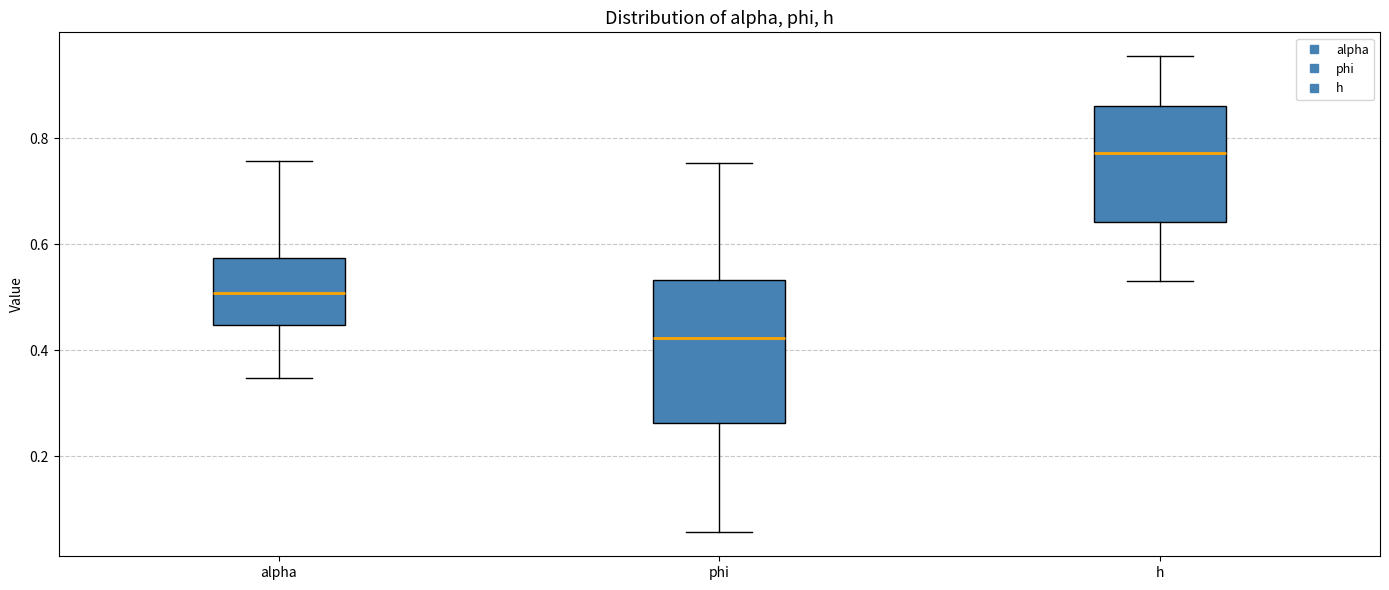

Comparing the boxes themselves (not the whiskers), which one is the tallest?

phi